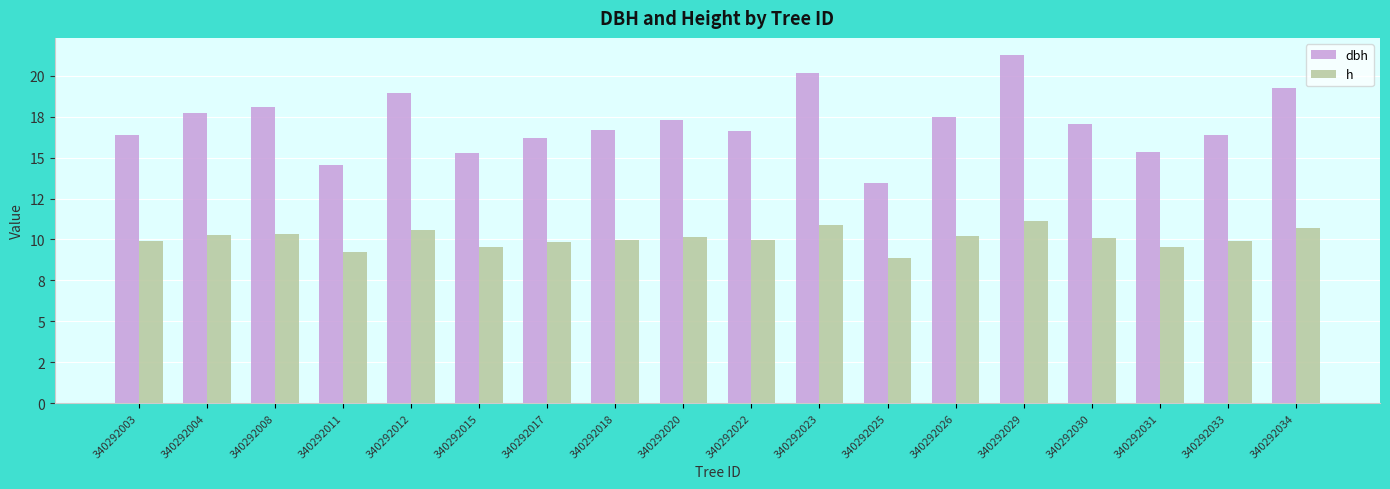

What is the total value across all series at 340292030?

27.1